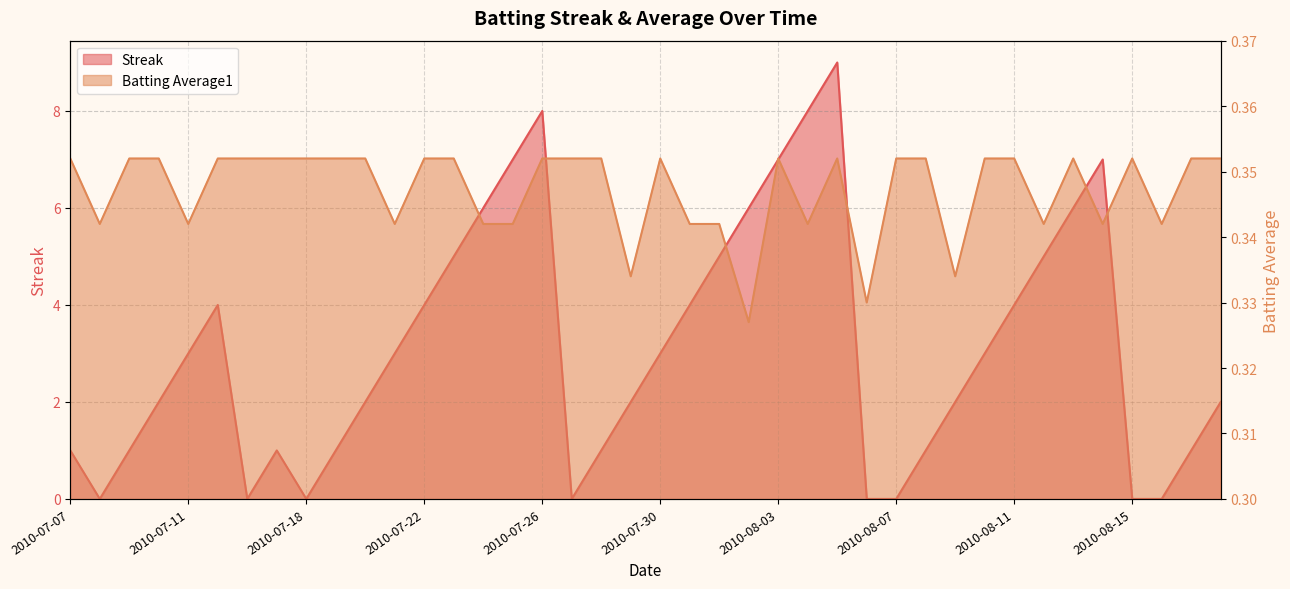

What is the highest value of the Batting Average1 series?

0.4